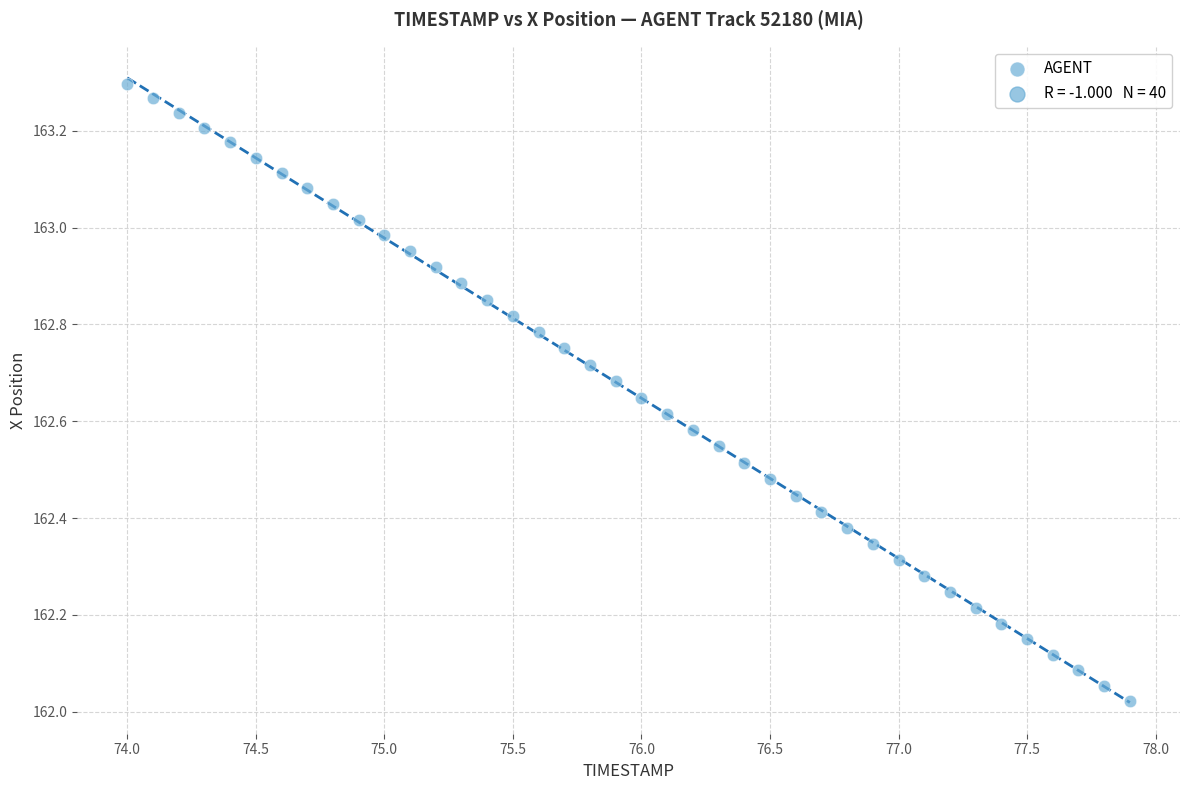

What is the range of Y values (max minus min)?

1.3